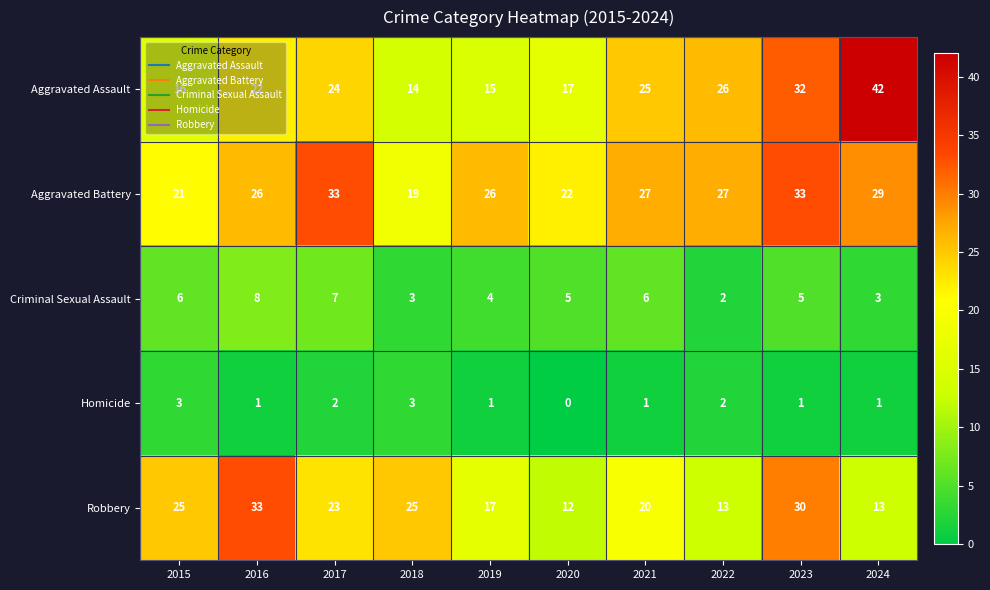

What is the total value across all series at 2022?

70